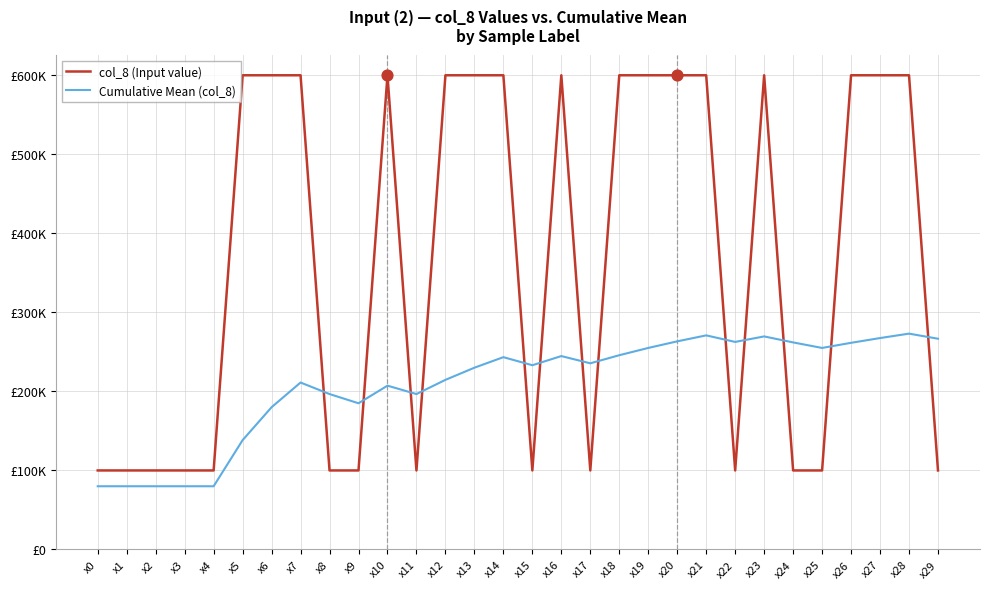

What are all the series names shown in the legend?

col_8 (Input value), Cumulative Mean (col_8)